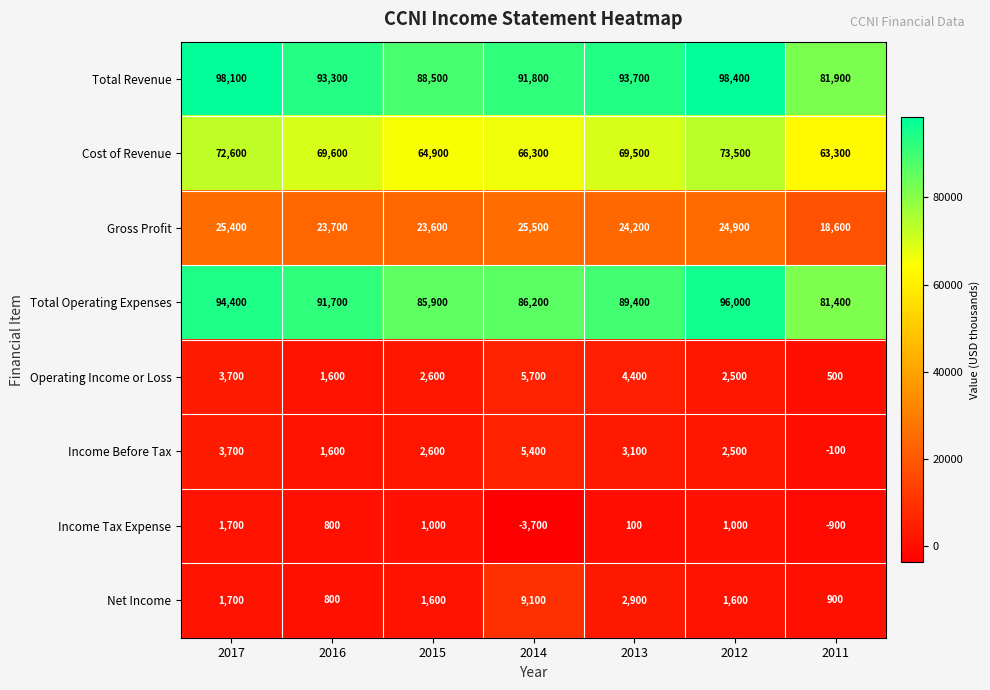

What is the approximate value of Gross Profit at 2013, to the nearest 10?

24200